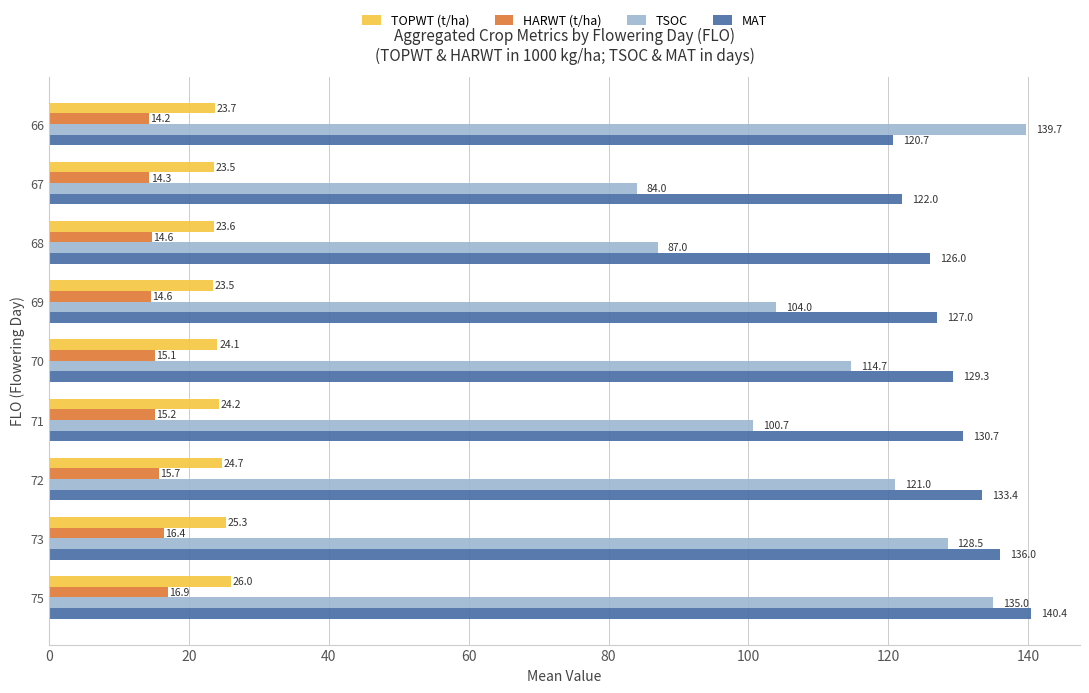

Rank the categories by MAT value from lowest to highest.

66, 67, 68, 69, 70, 71, 72, 73, 75